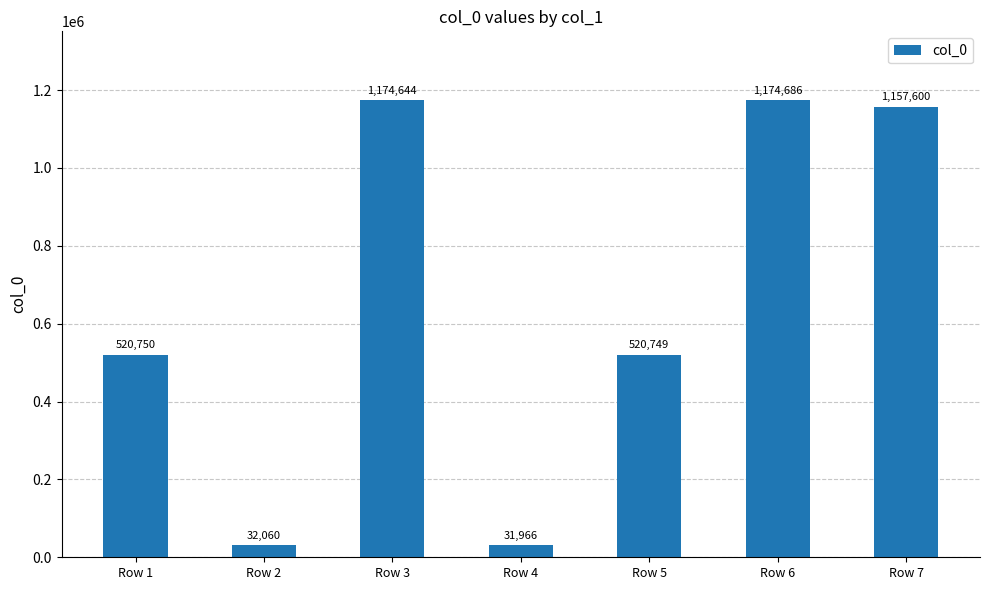

Between Row 3 and Row 7, which is larger?

Row 3